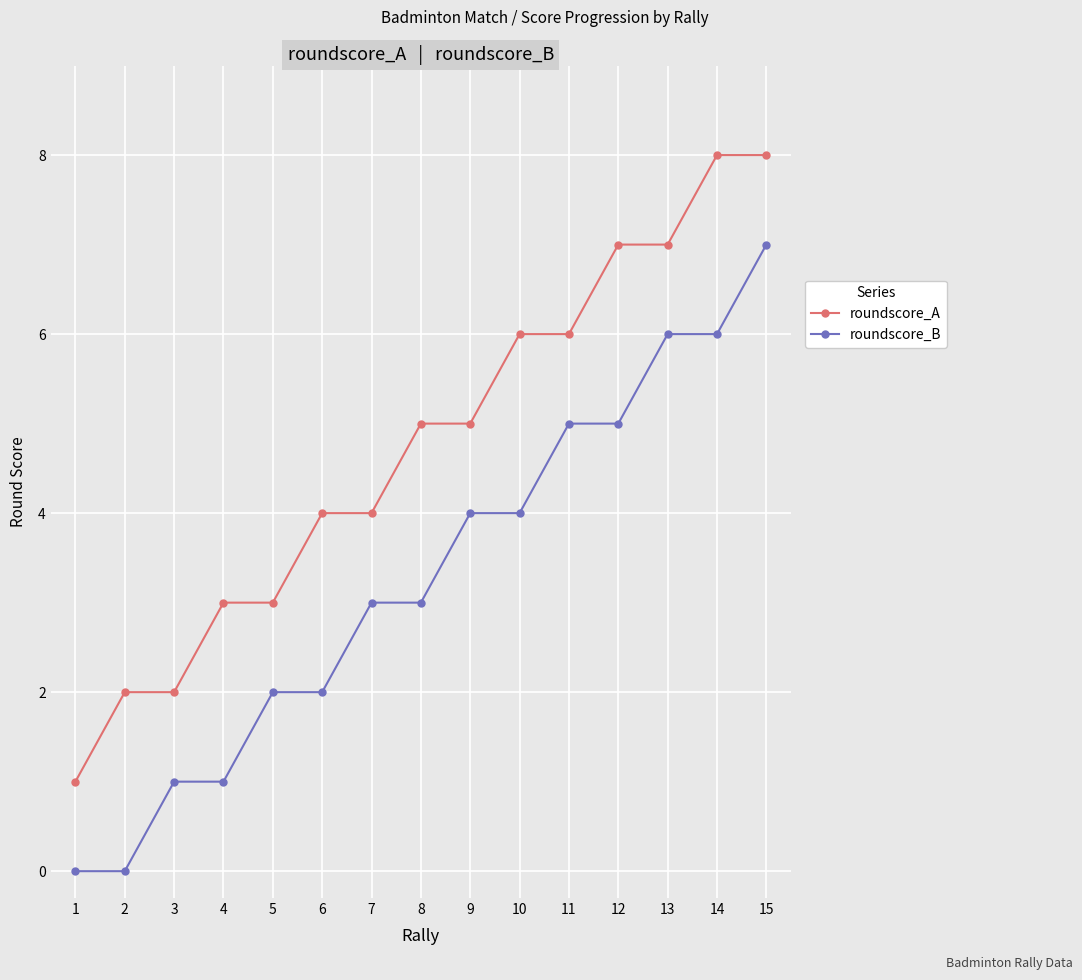

Rank the series at 8 from highest to lowest value.

roundscore_A, roundscore_B